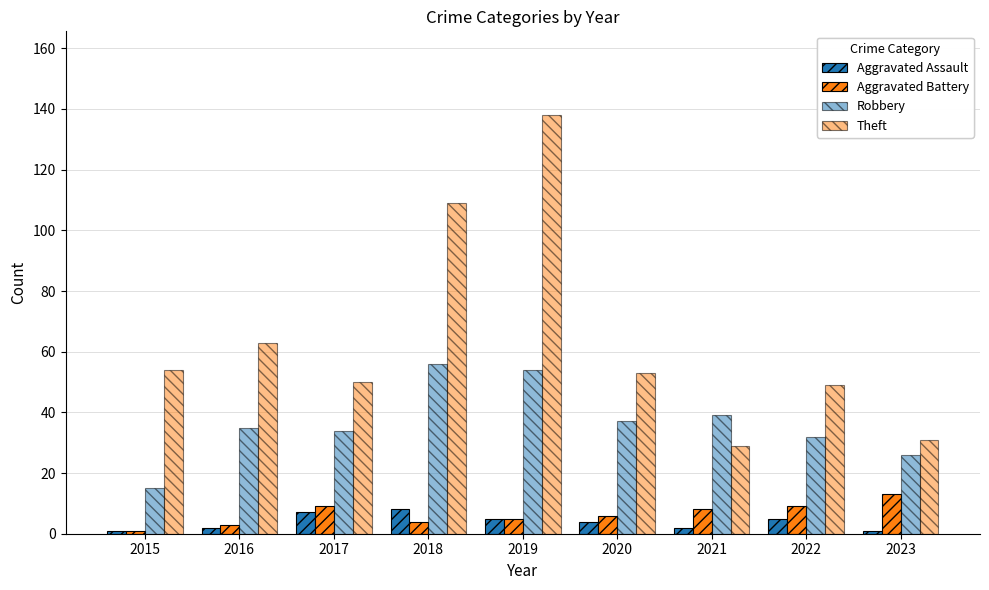

Count the number of data series in this chart.

4